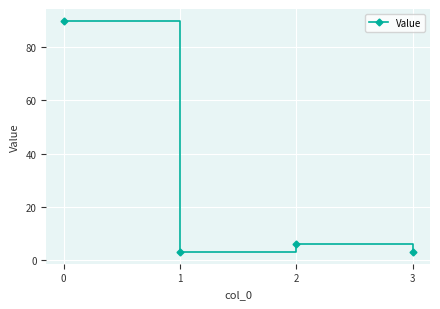

What is the difference between the maximum and minimum values?

87